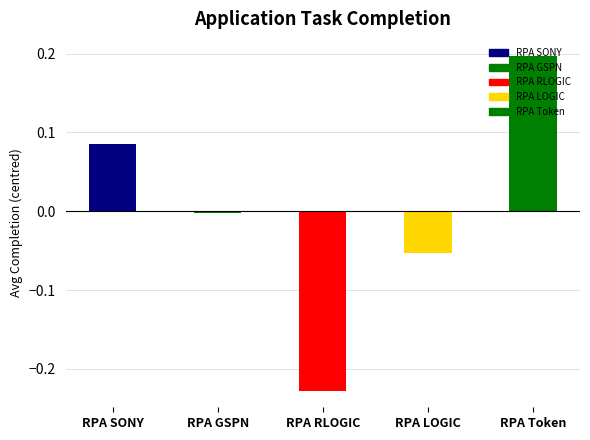

Is it true that the value at RPA RLOGIC is -0.1?

False